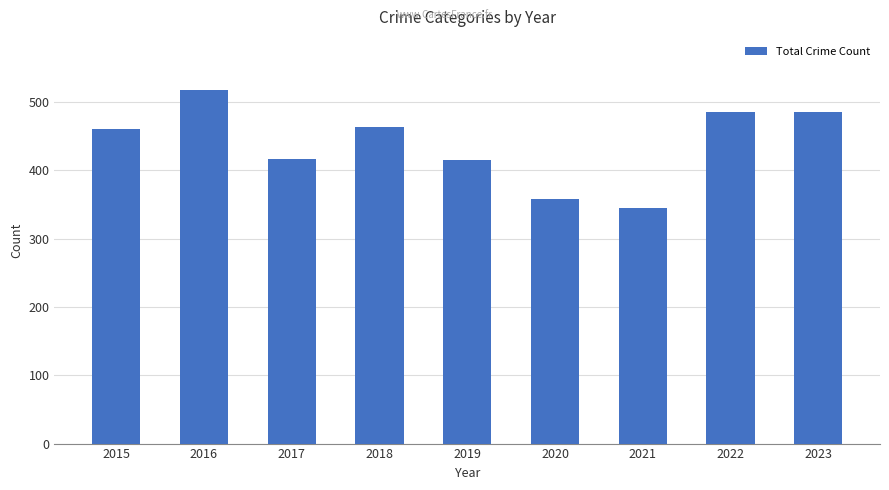

What is the maximum value shown in the chart?

518